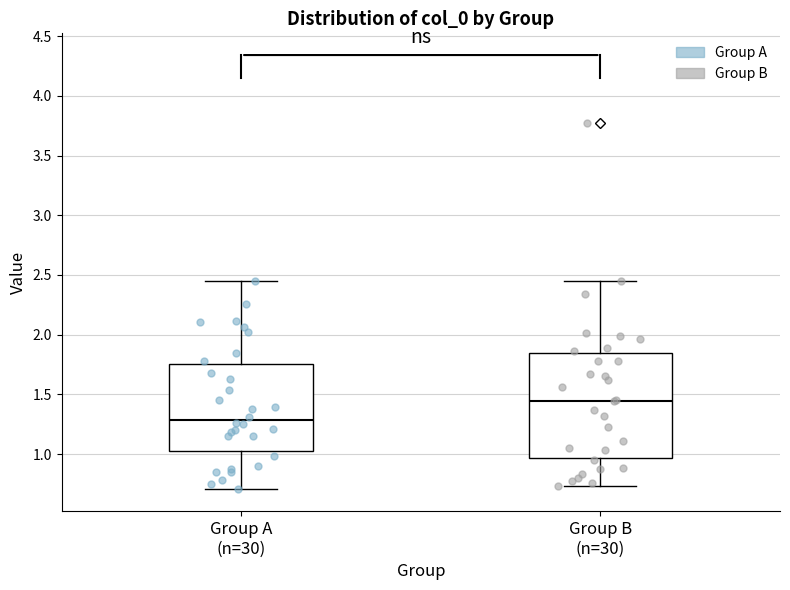

Where is the upper edge of the box for Group B (n=30) on the y-axis? The values are not printed on the chart, so give them approximately, as read against the axis.

1.85